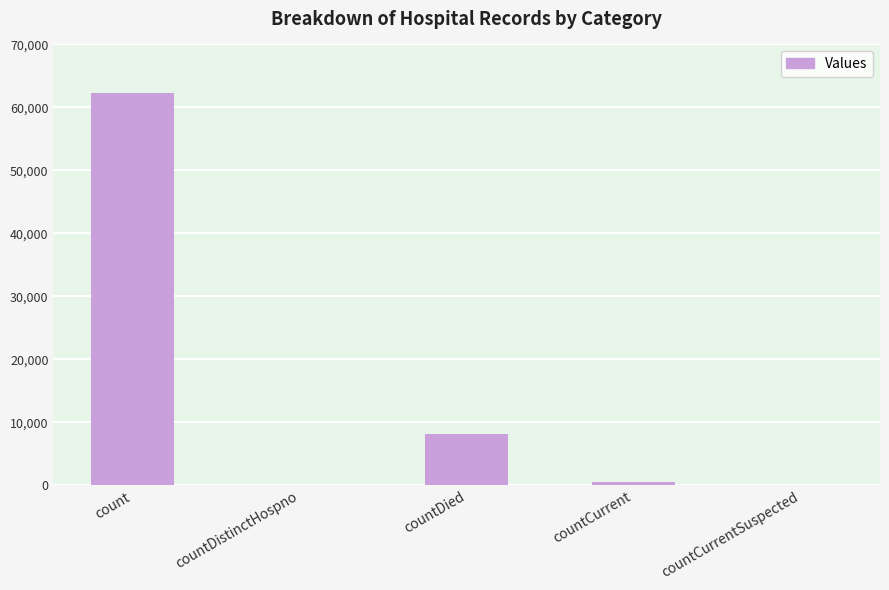

How many categories are shown in the chart?

5